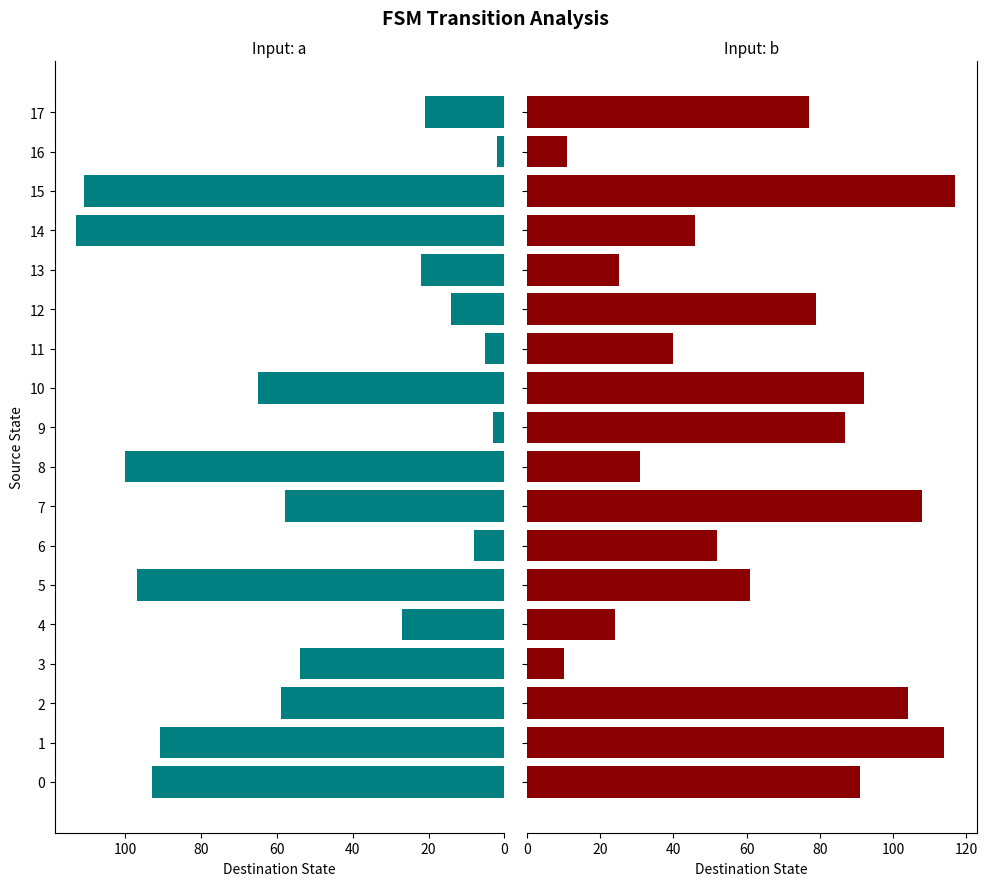

At which category does the chart reach its peak across all series?

15